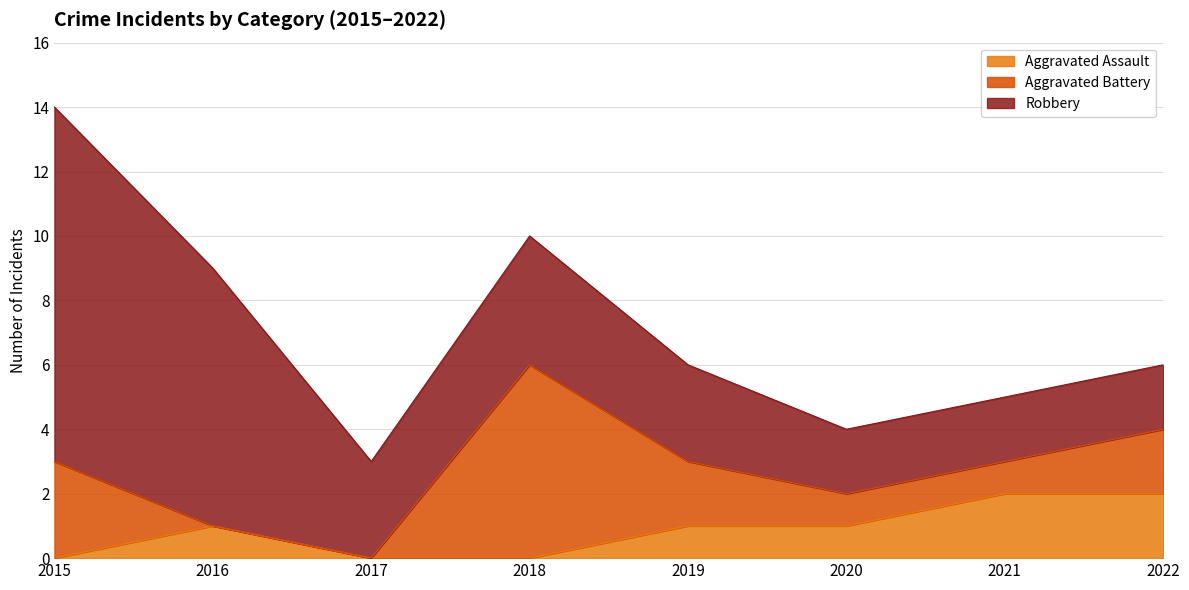

At how many categories does at least one series exceed 4?

3